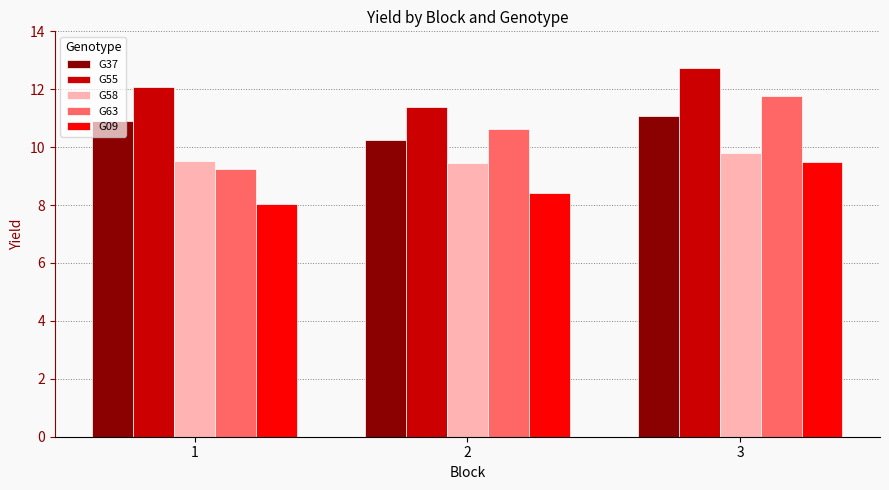

How many groups of bars are there?

3